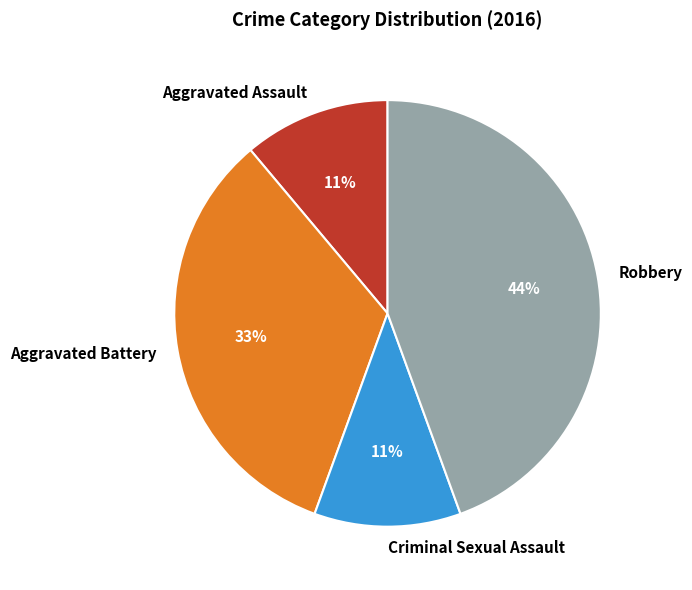

What percentage is the Aggravated Battery slice, to the nearest percent?

33%